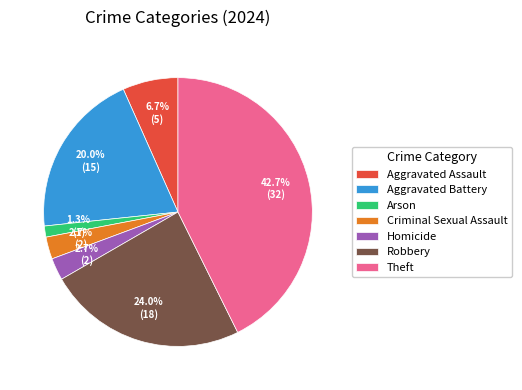

To the nearest percent, what is the difference between the largest and smallest slice percentages?

41%